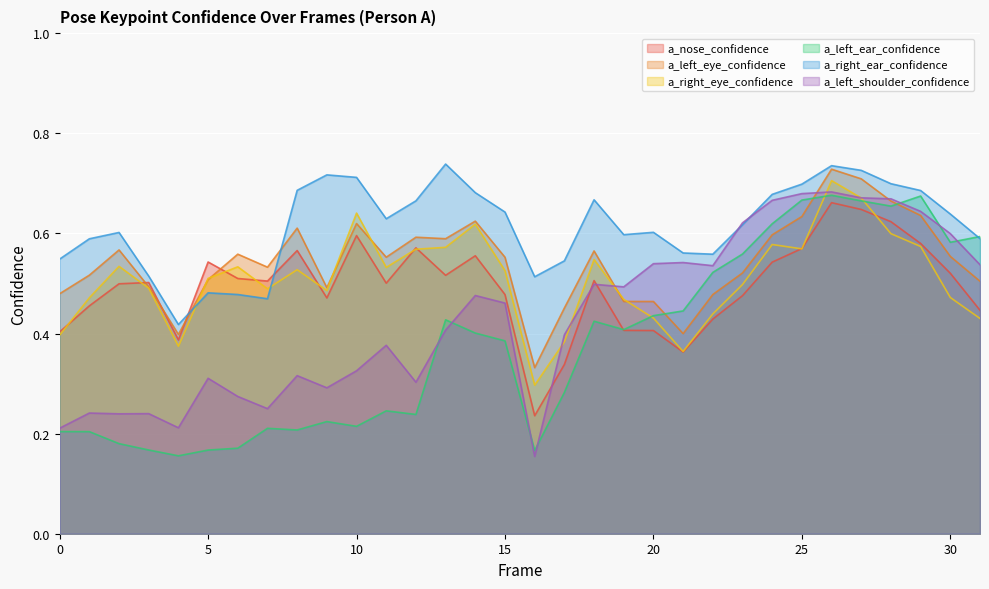

What is the spread (max minus min) of values at 2?

0.4